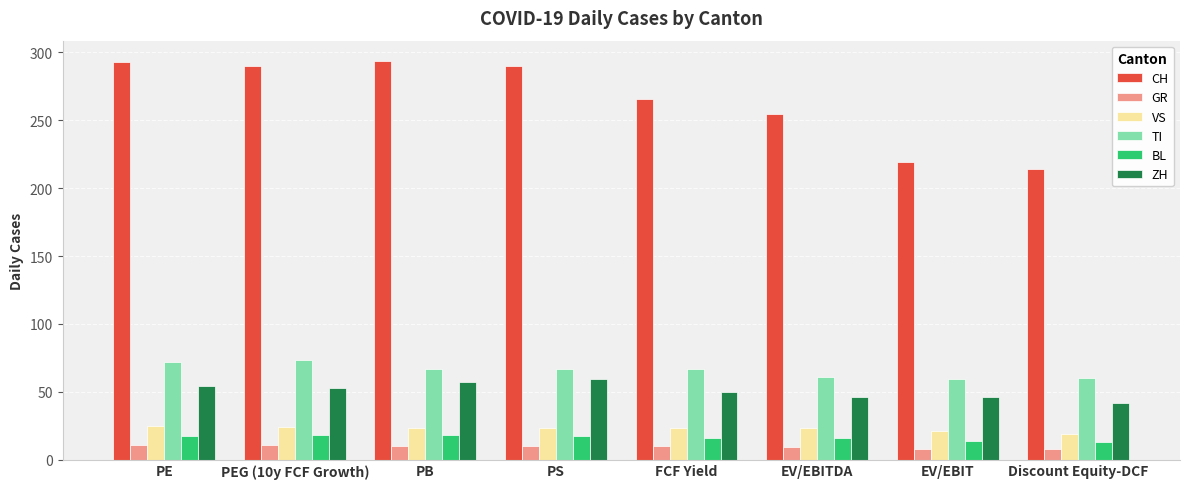

How many bars are there in total?

48